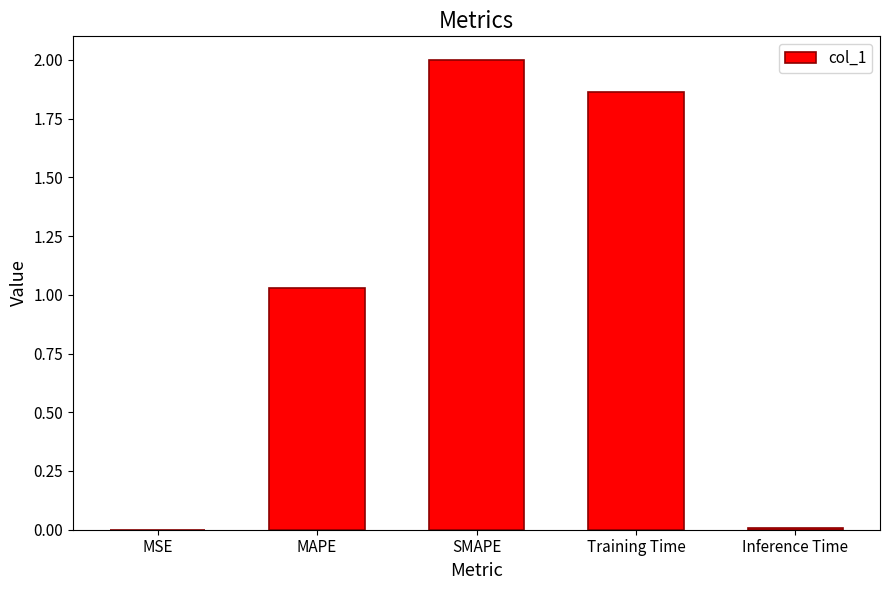

True or false: the data shows 0.0 at MSE.

True